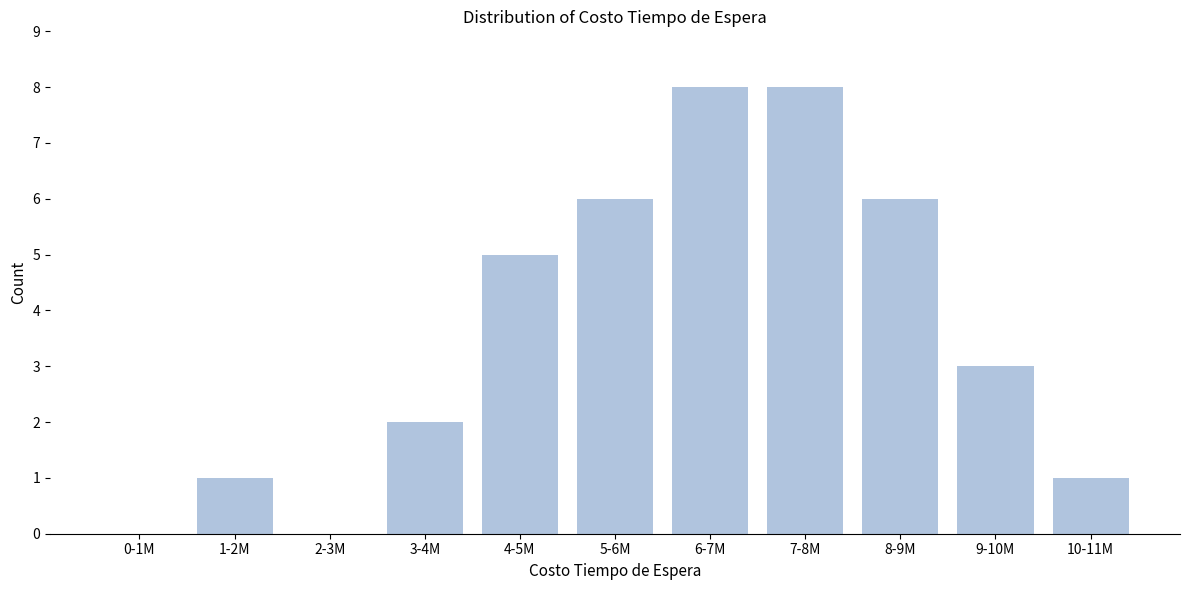

Reading left to right, list all the values displayed in this chart.

0-1M=0	1-2M=1	2-3M=0	3-4M=2	4-5M=5	5-6M=6	6-7M=8	7-8M=8	8-9M=6	9-10M=3	10-11M=1